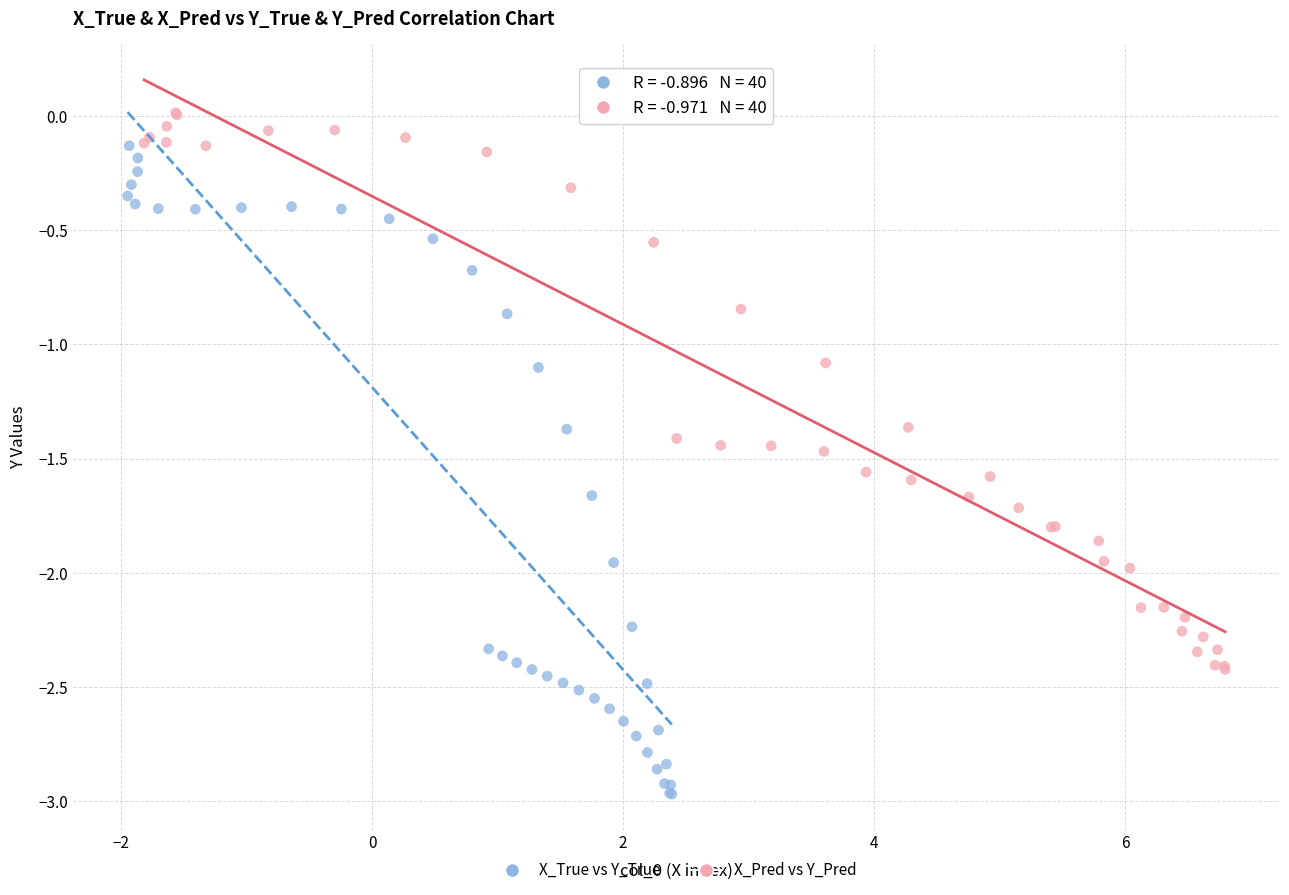

Which series contains the highest Y value?

X_Pred vs Y_Pred